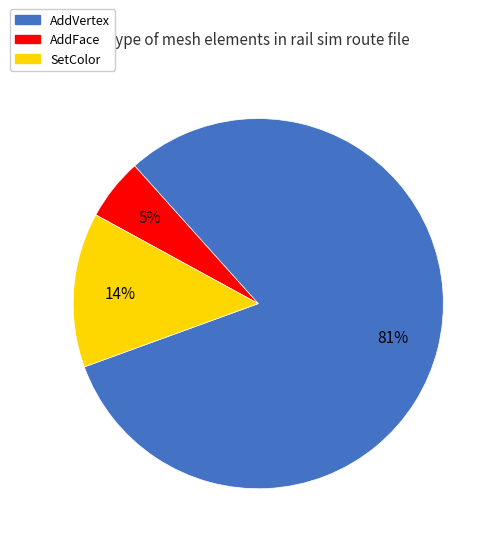

Between AddFace and AddVertex, which is larger?

AddVertex